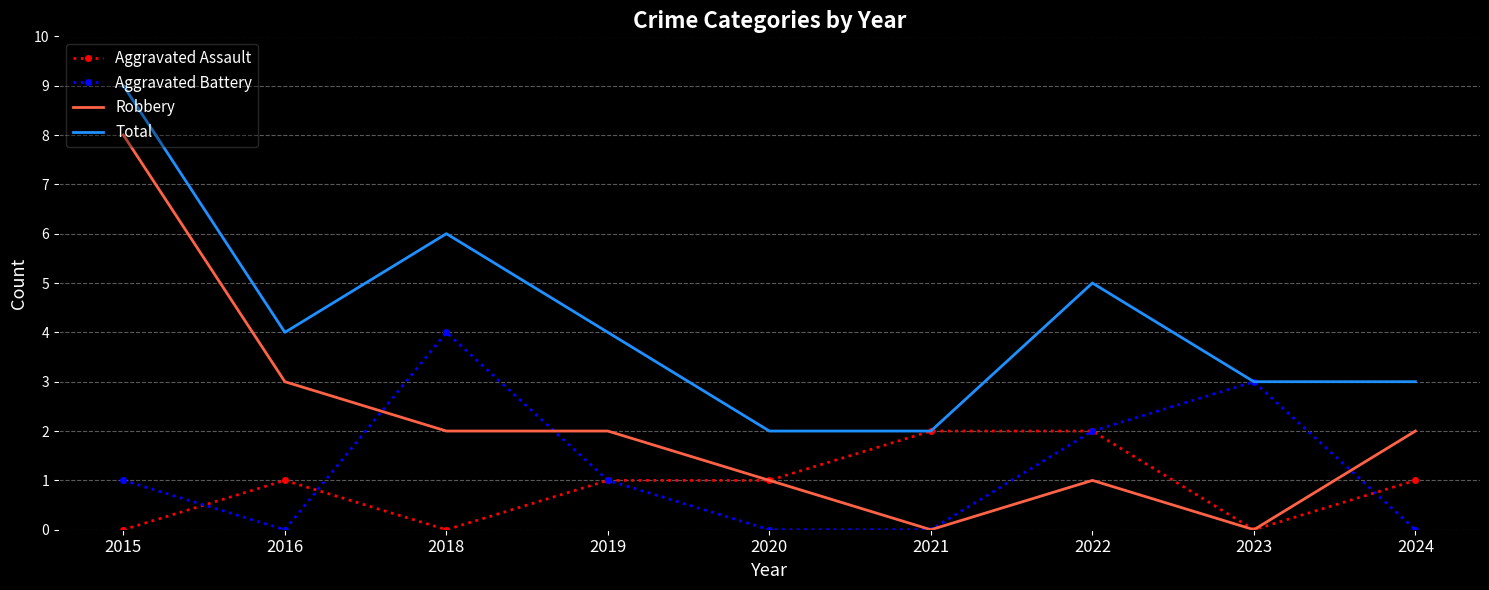

How many distinct data groups are displayed?

4